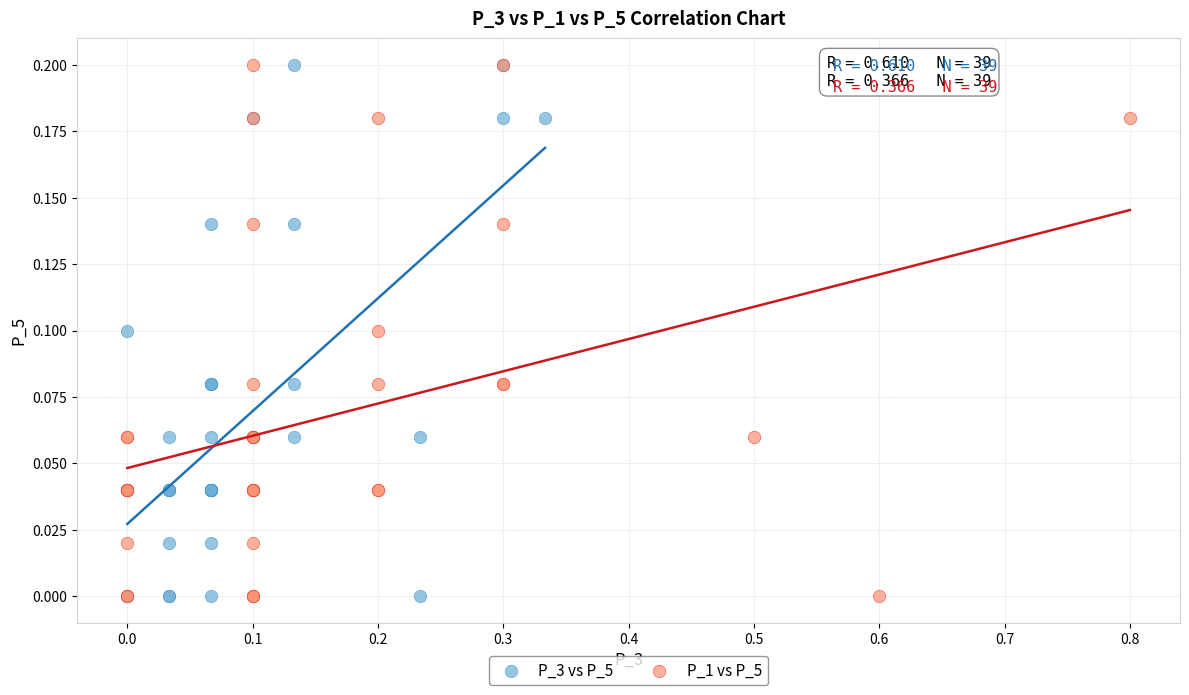

What are all the series names shown in the legend?

P_3 vs P_5, P_1 vs P_5